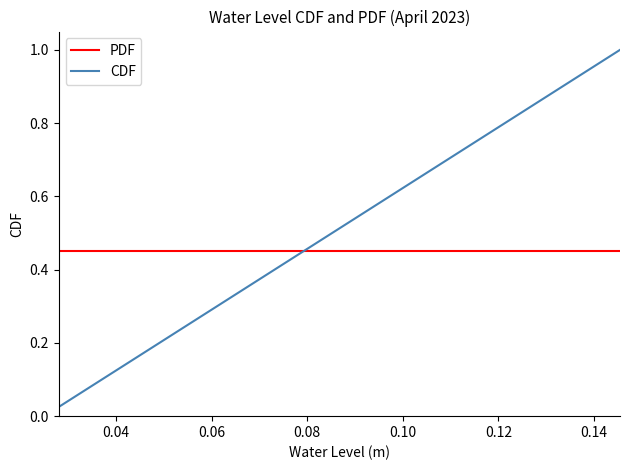

Which series has the largest total across all categories?

CDF